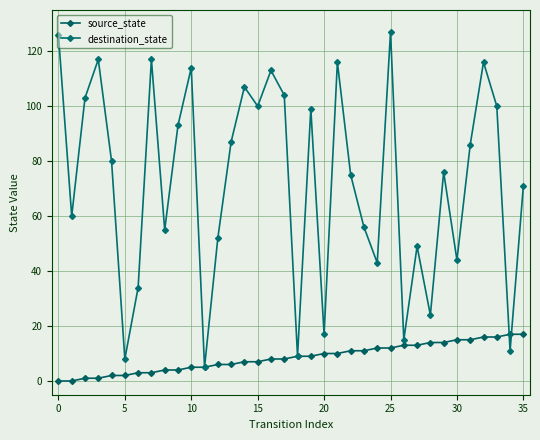

Which series has the largest total across all categories?

destination_state